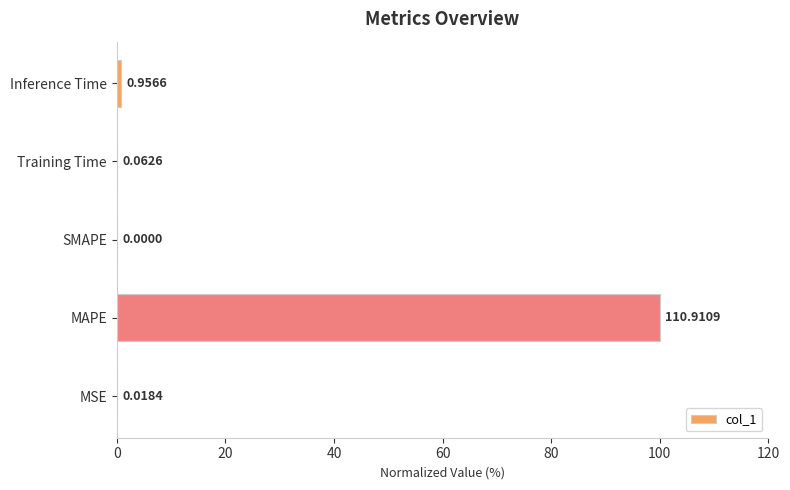

At which category does the chart reach its peak across all series?

MAPE